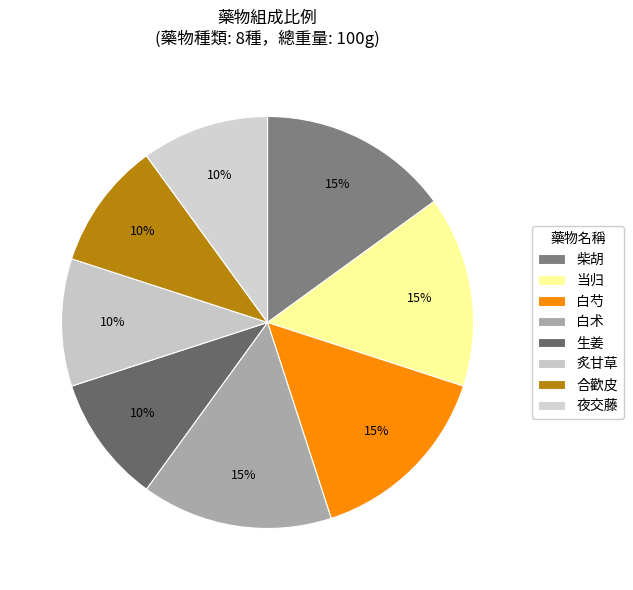

Between 合歡皮 and 柴胡, which is larger?

柴胡